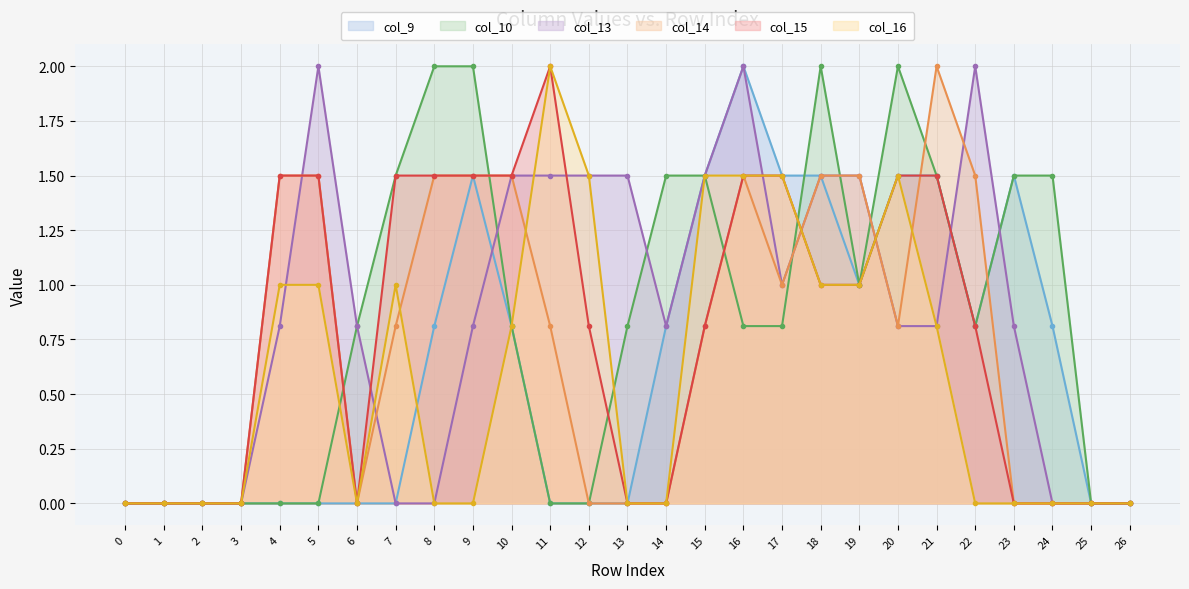

What is the sum of the col_10 values at 21 and 19?

2.5